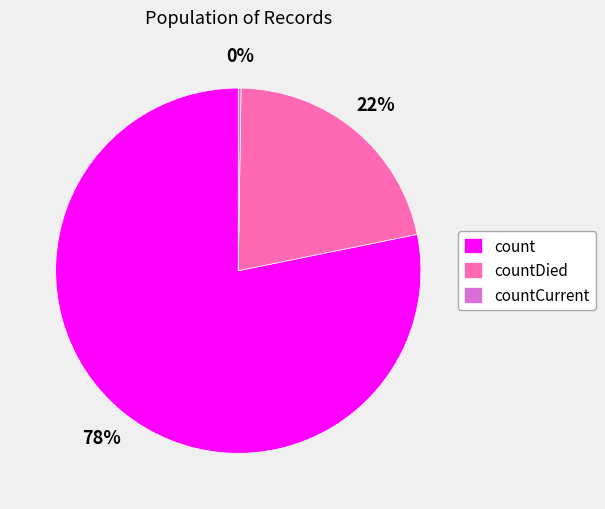

To the nearest percent, what percentage of the pie is countDied?

22%